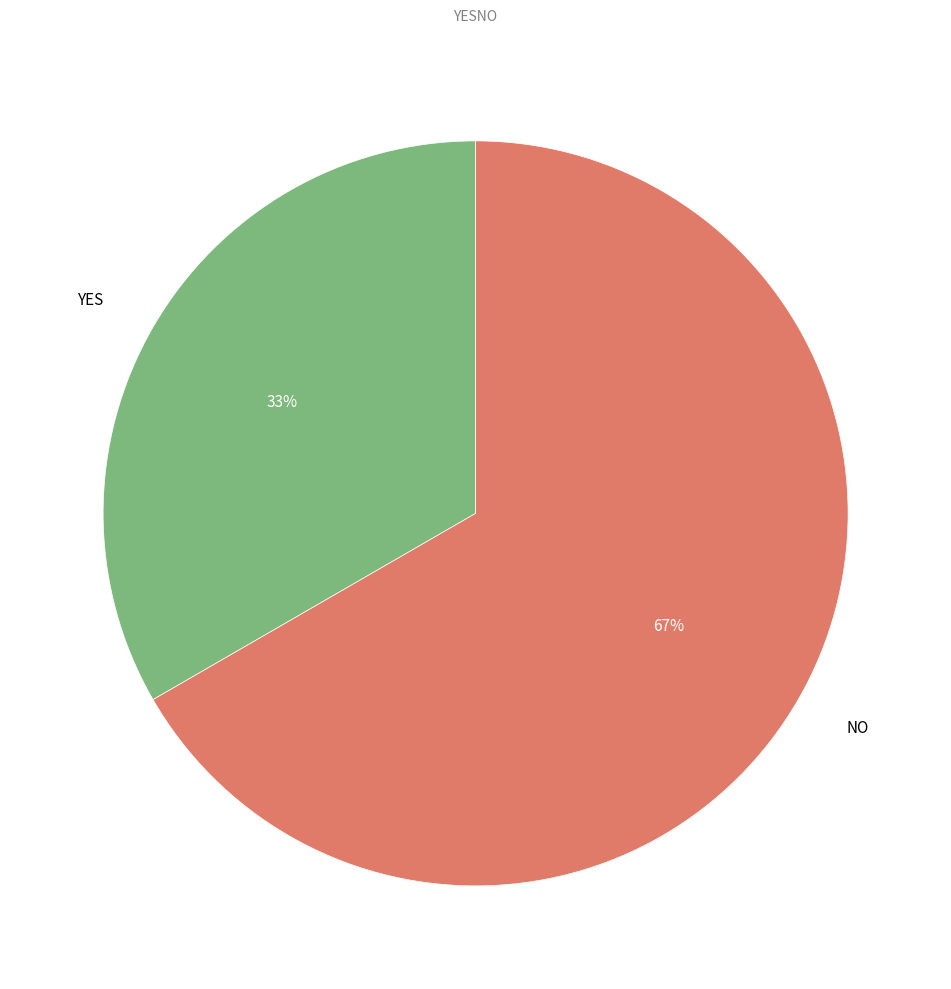

Is the sum of NO and YES greater than half?

Yes